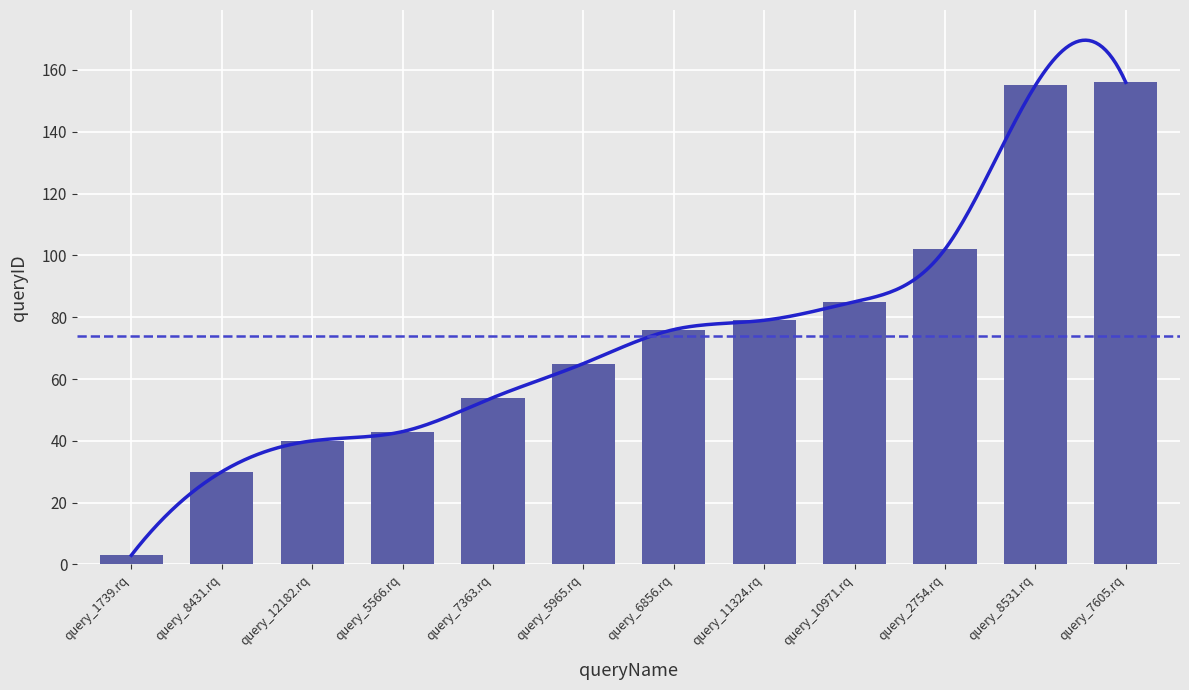

The value at query_12182.rq is 12. True or false?

False